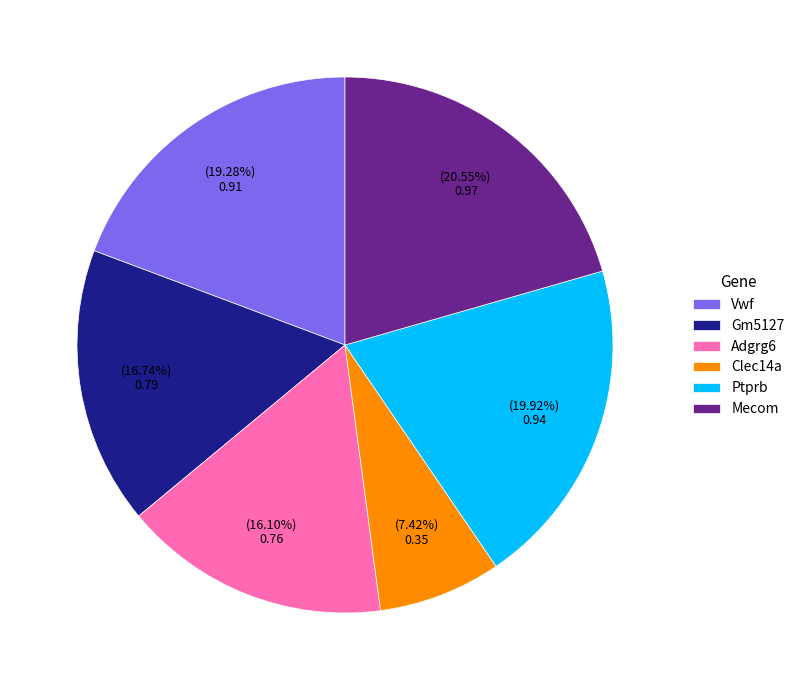

Is it true that Clec14a is 7% of the pie?

True